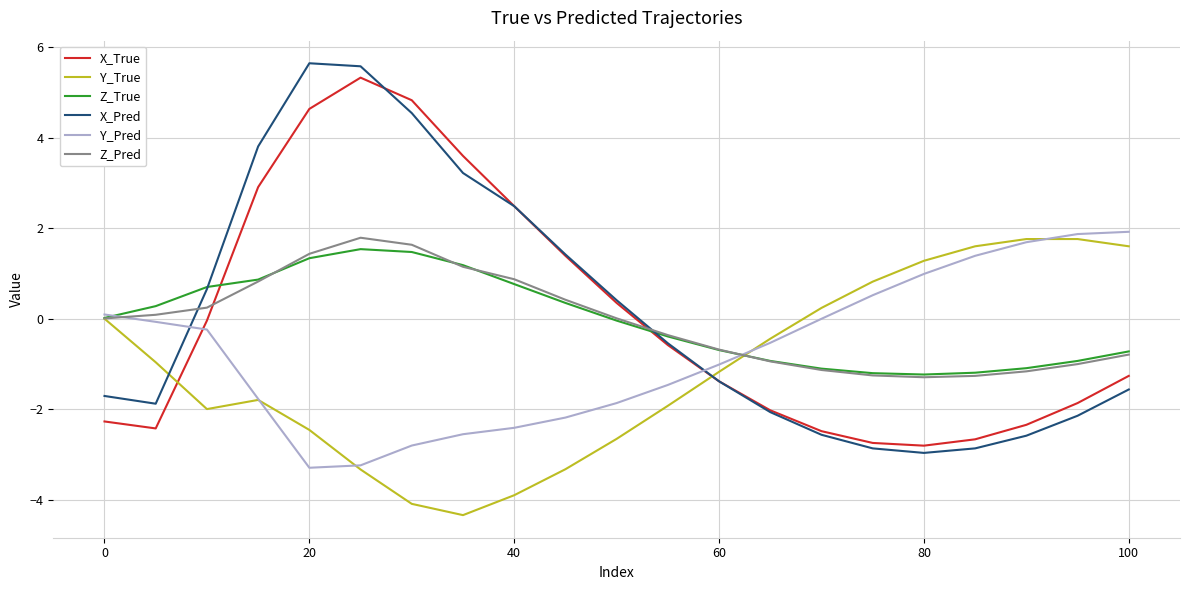

Which series has the largest range (max minus min)?

X_Pred